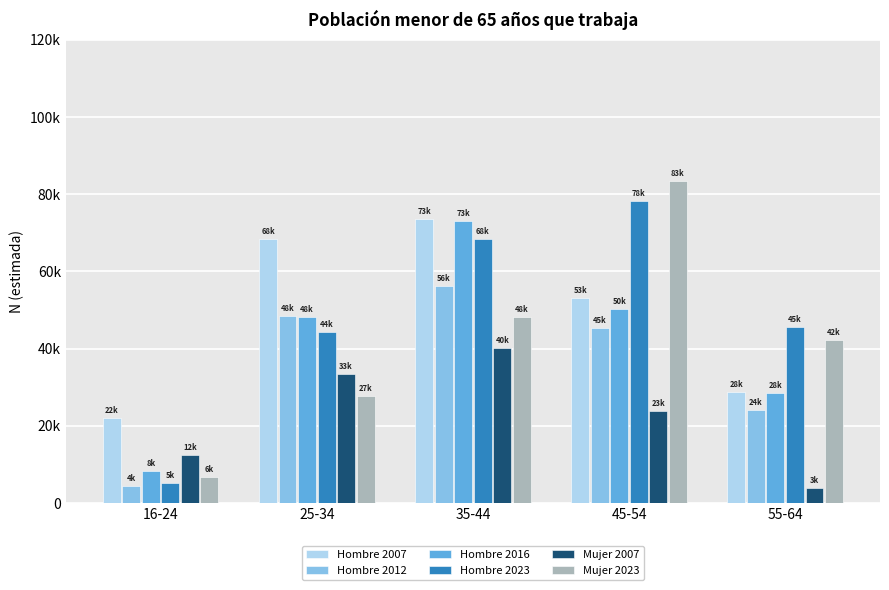

At which label does Mujer 2023 reach its peak?

45-54